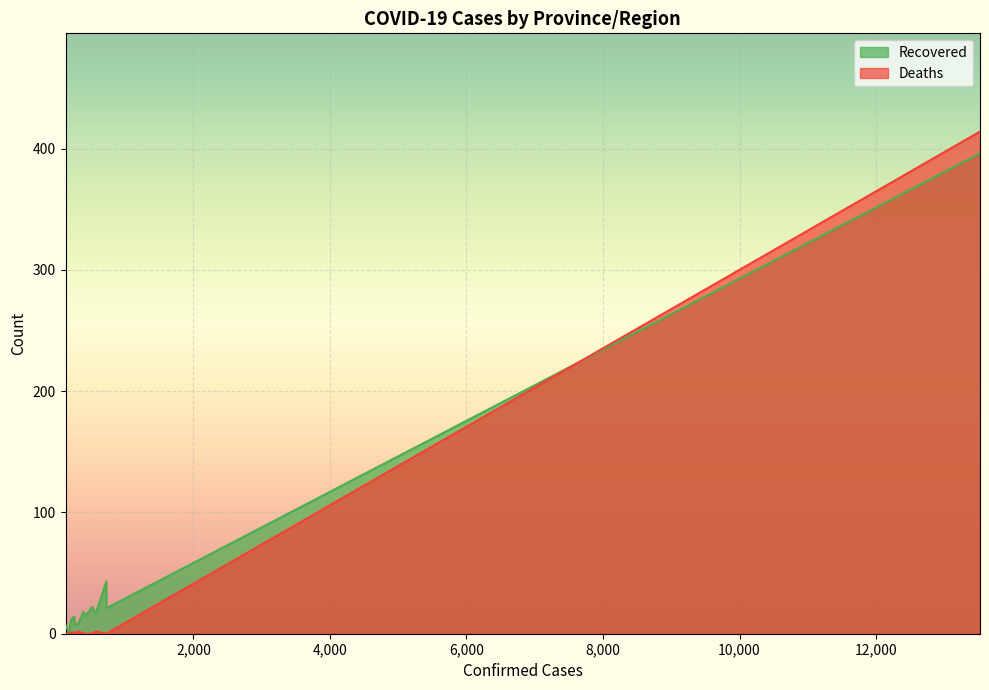

What are all the series names shown in the legend?

Recovered, Deaths